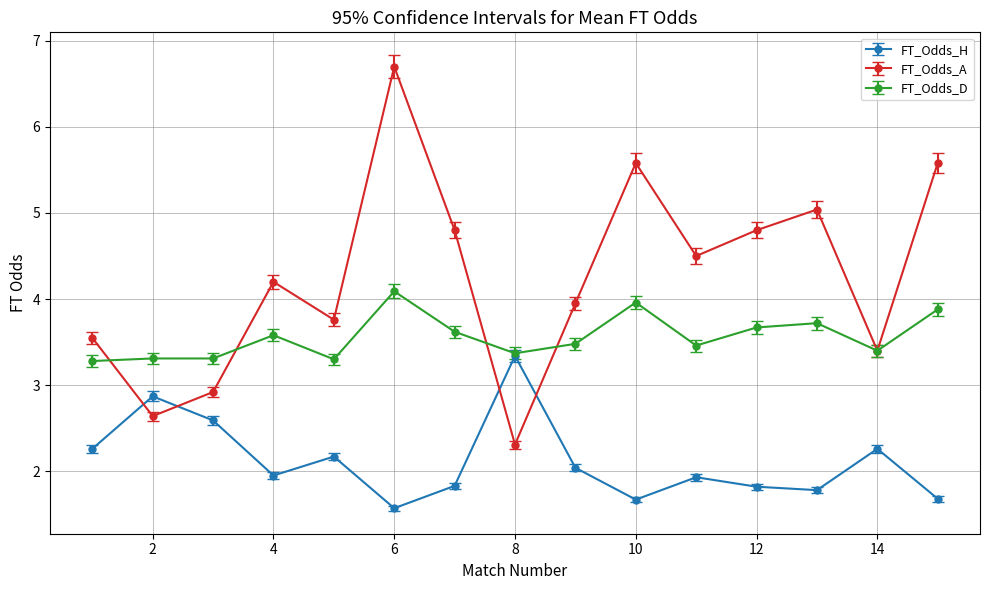

True or false: FT_Odds_A has more than 1 interior local peaks.

True